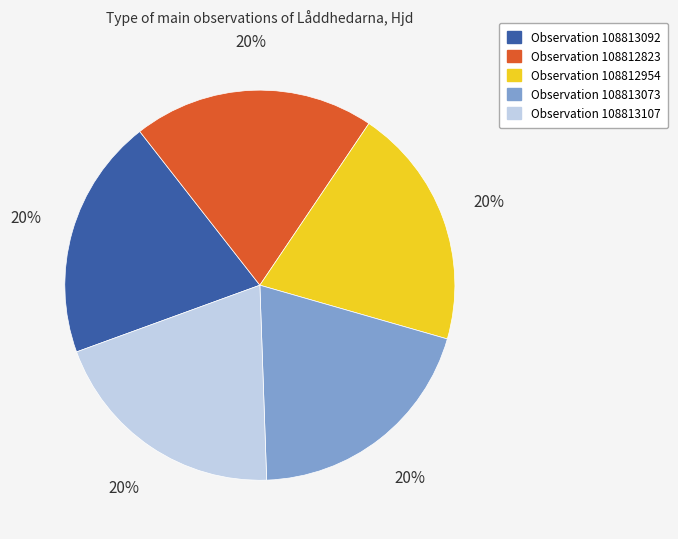

Is there a majority slice in this chart?

No